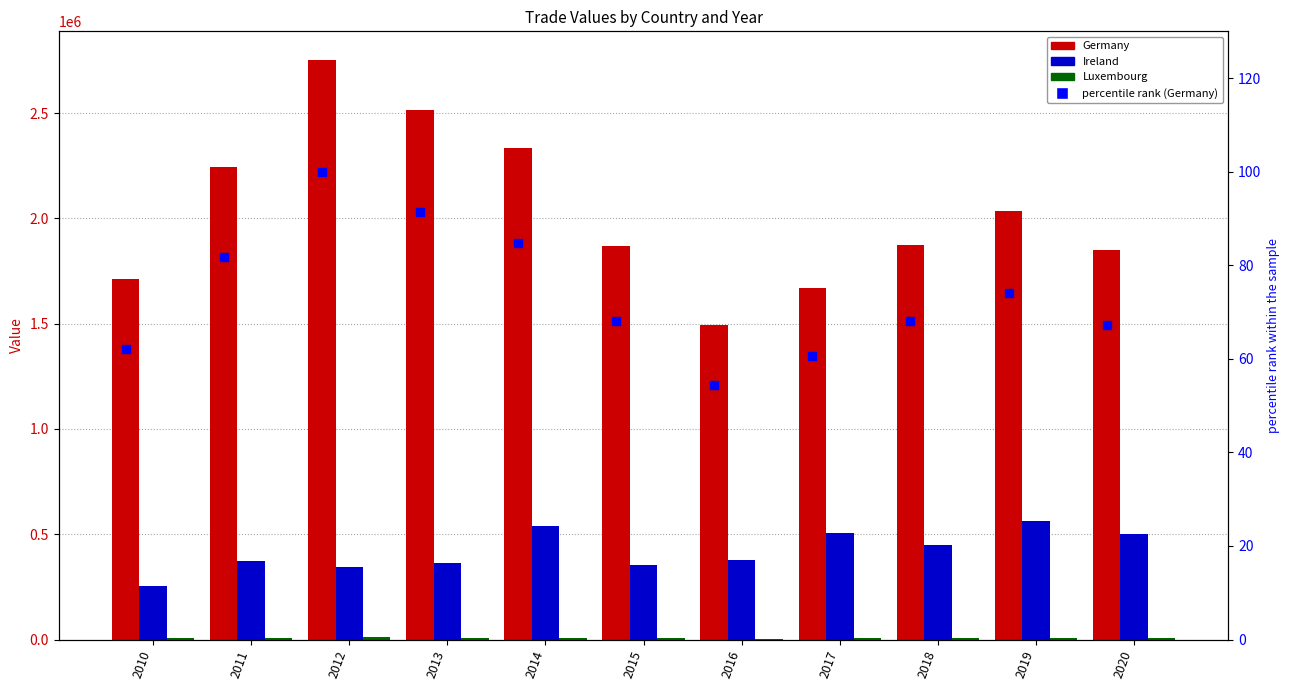

Which series contains the lowest Y value?

percentile rank (Germany)